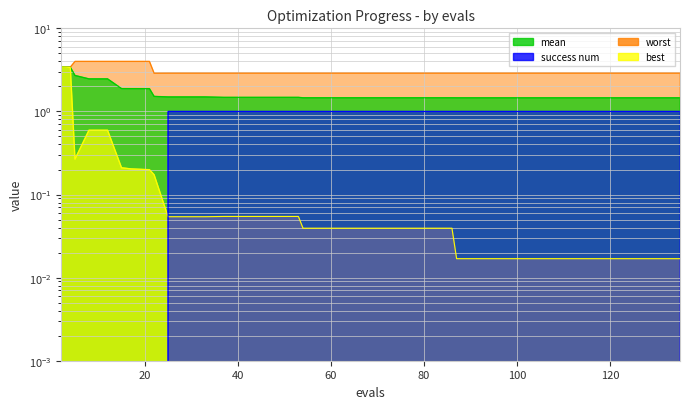

Is the value of best at 8 greater than the value of mean at 86?

No